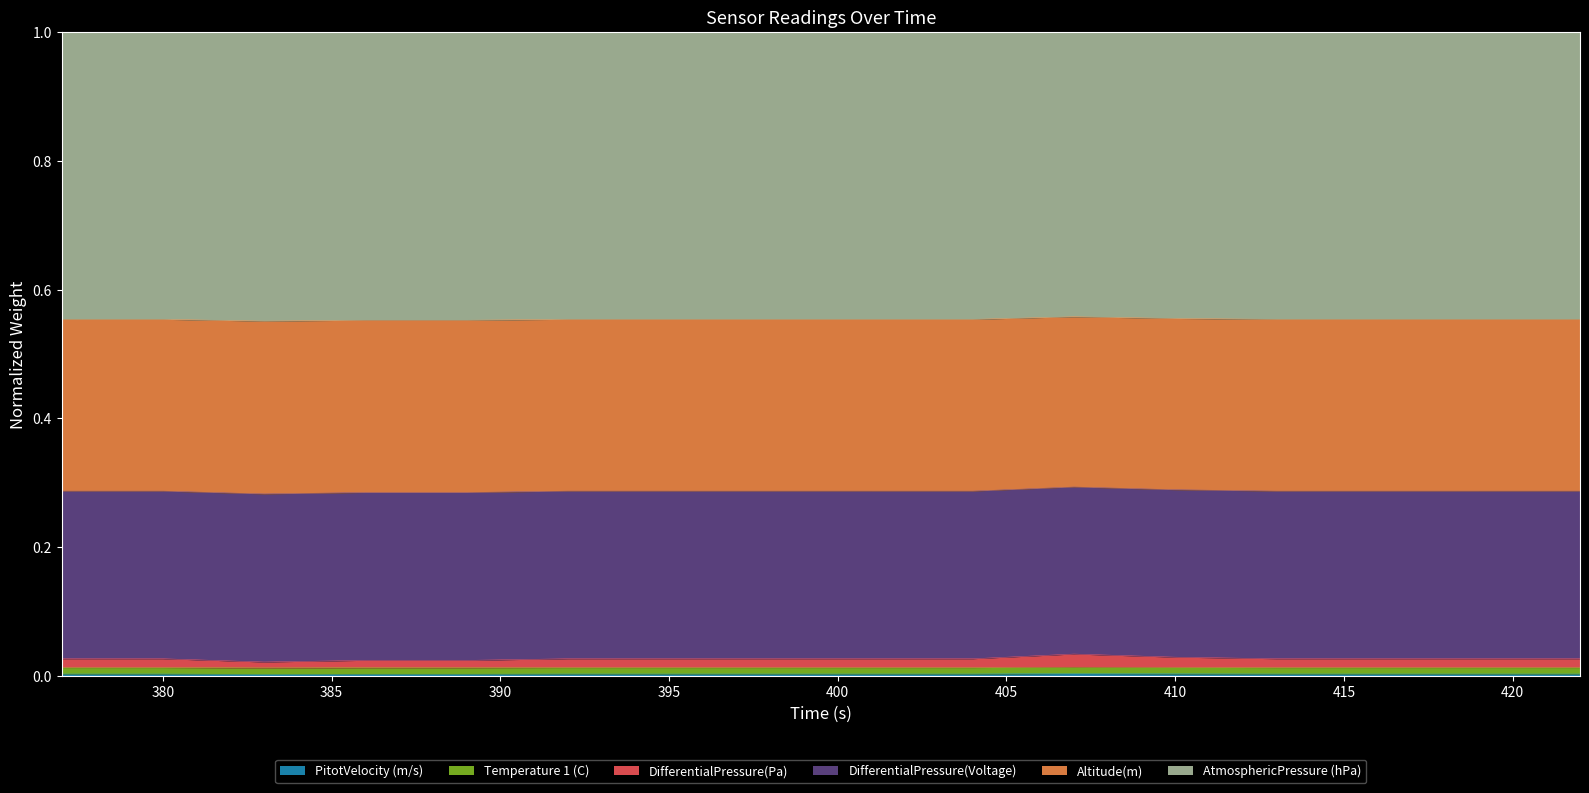

Does the chart have visible grid lines?

No